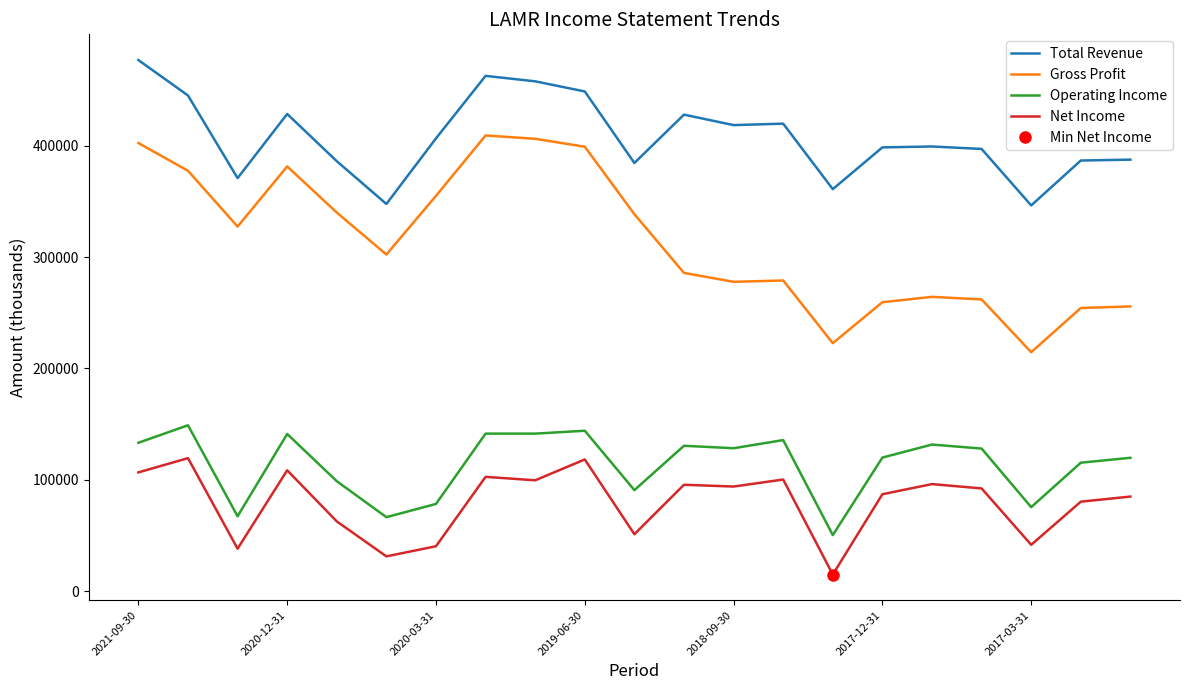

What is the sum of the Operating Income values at 2020-03-31 and 2017-12-31?

198400